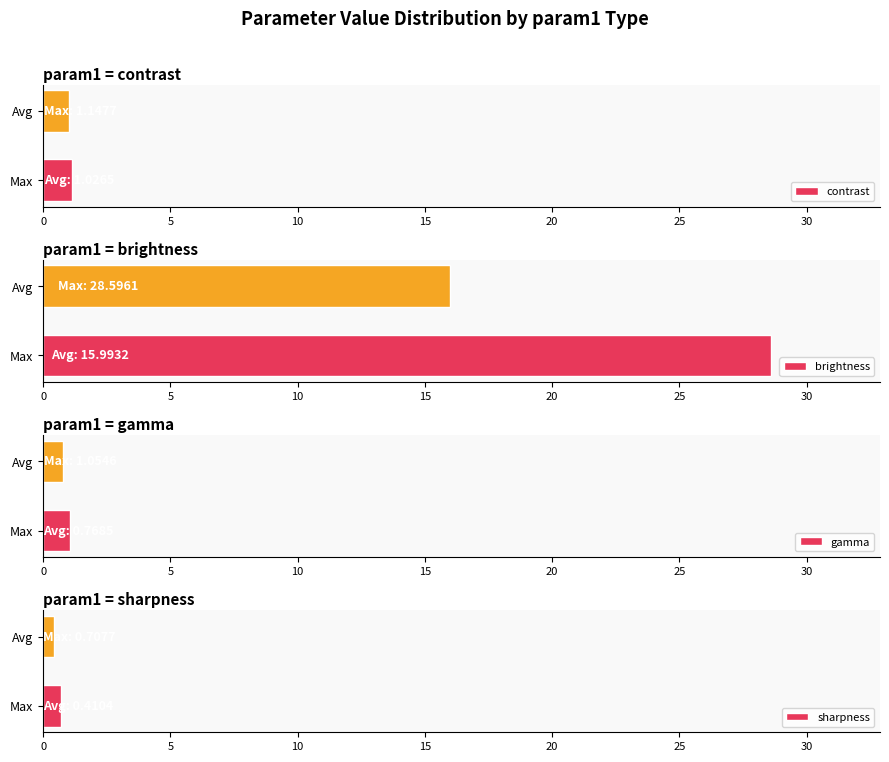

What is the lowest value of the gamma series?

0.8